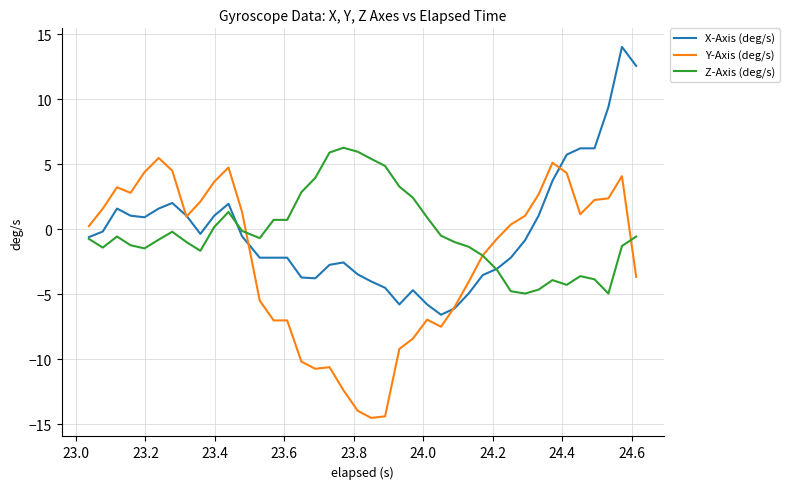

What is the average value of the Z-Axis (deg/s) series?

-0.2